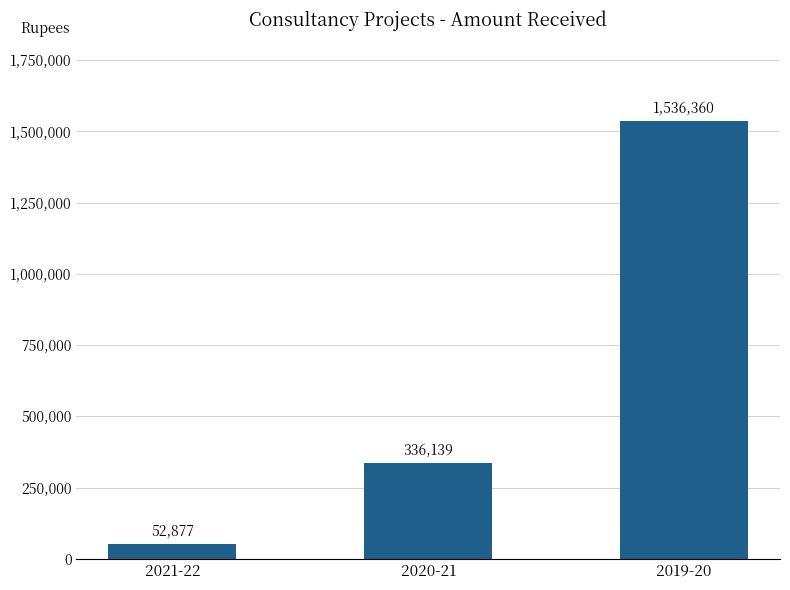

What is the change in value from 2021-22 to 2019-20?

+1483483